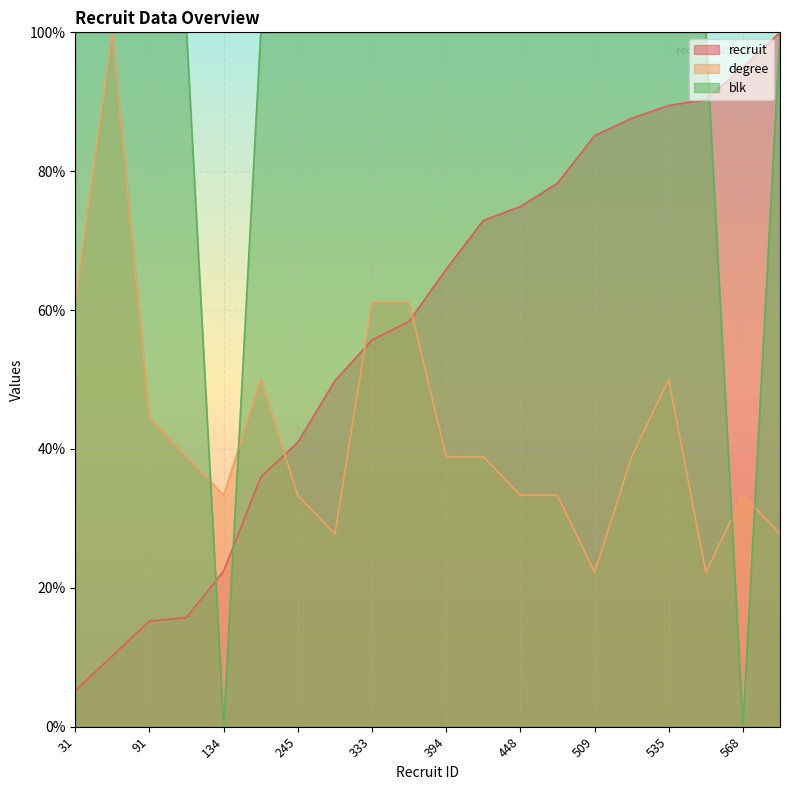

At which category is the sum across all series the highest?

535